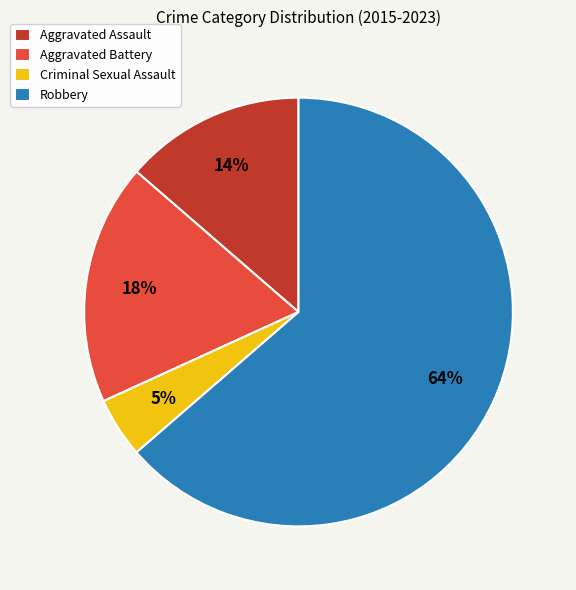

Is the sum of Aggravated Assault and Aggravated Battery greater than half?

No